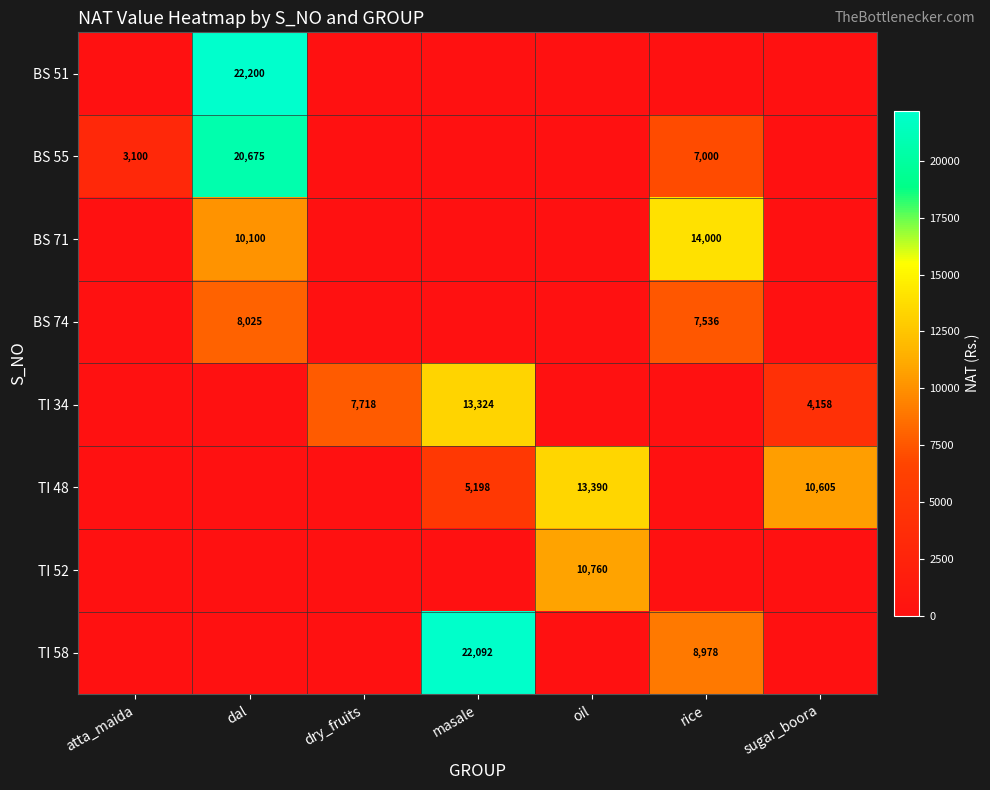

How many distinct data groups are displayed?

8